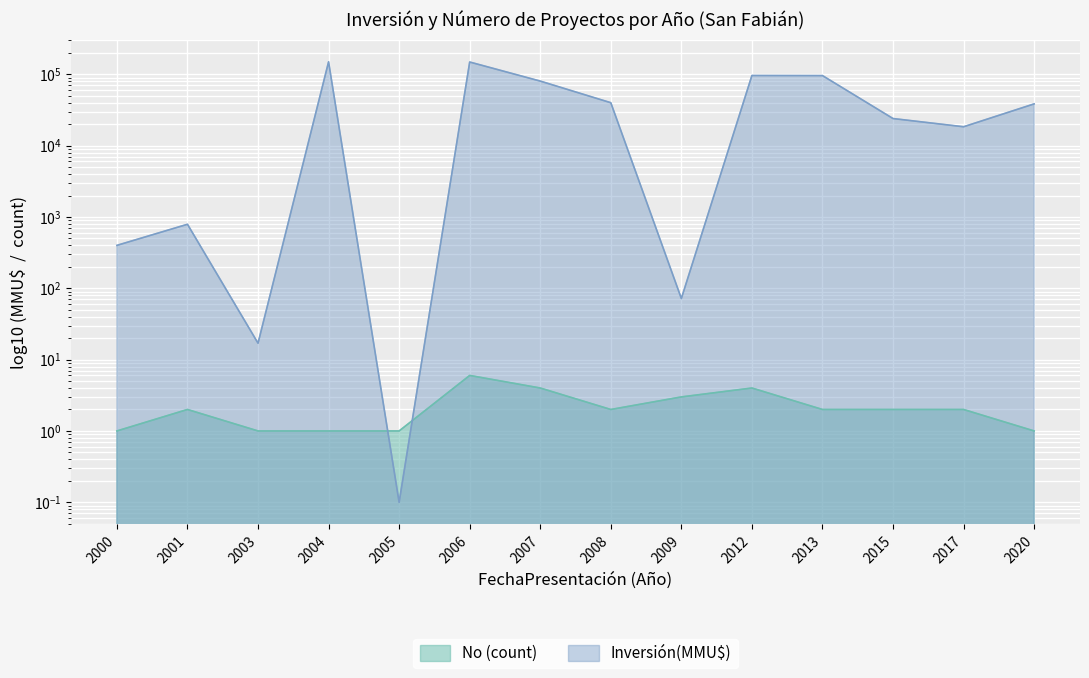

The No (count) series shows 0.6 at 2005. True or false?

False